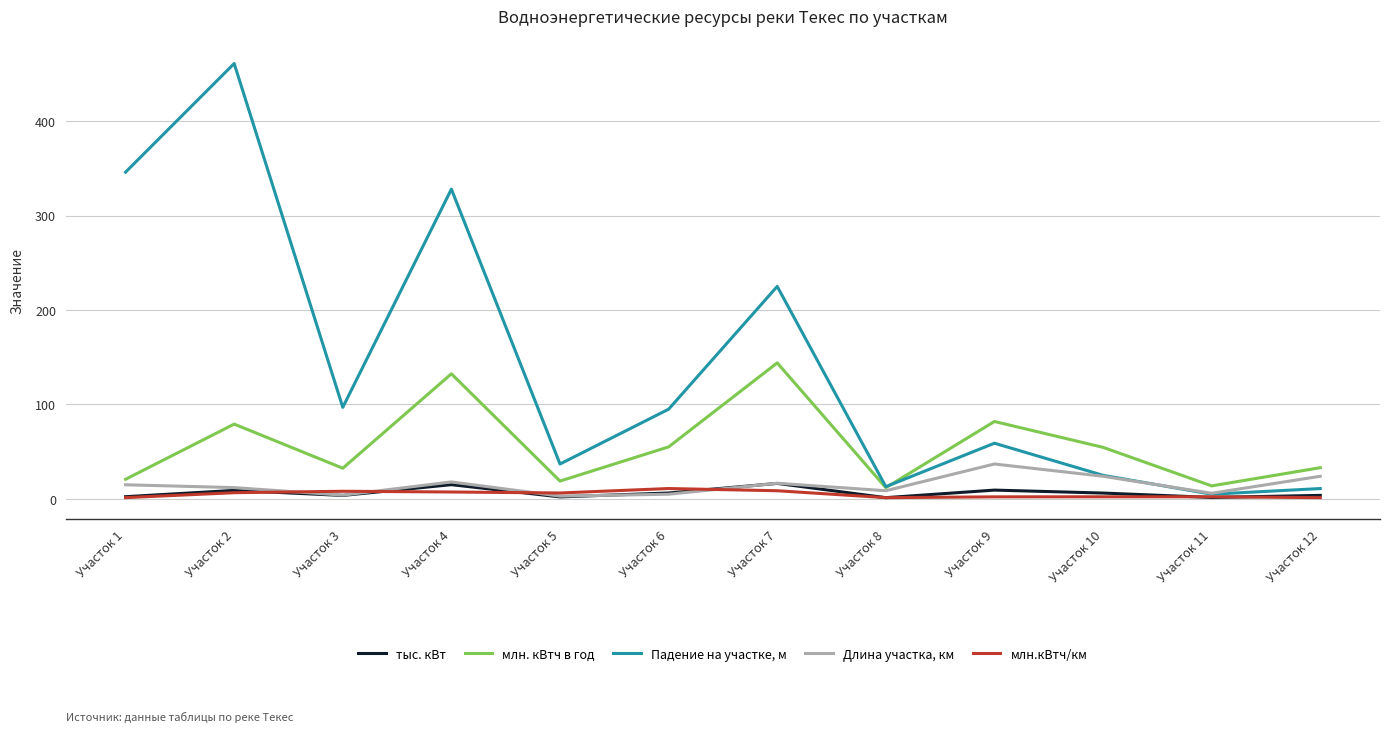

What is the greatest value displayed?

461.0